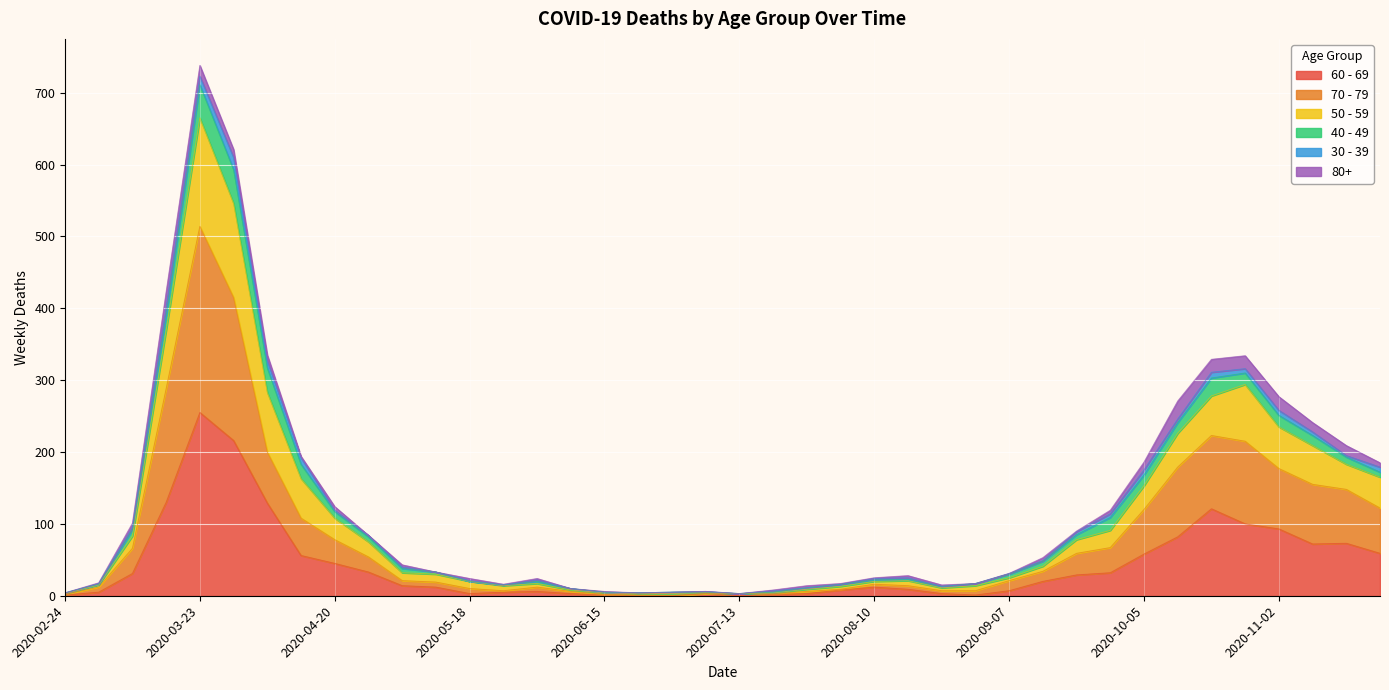

In 70 - 79, how many points are higher than both neighbors (excluding endpoints)?

4